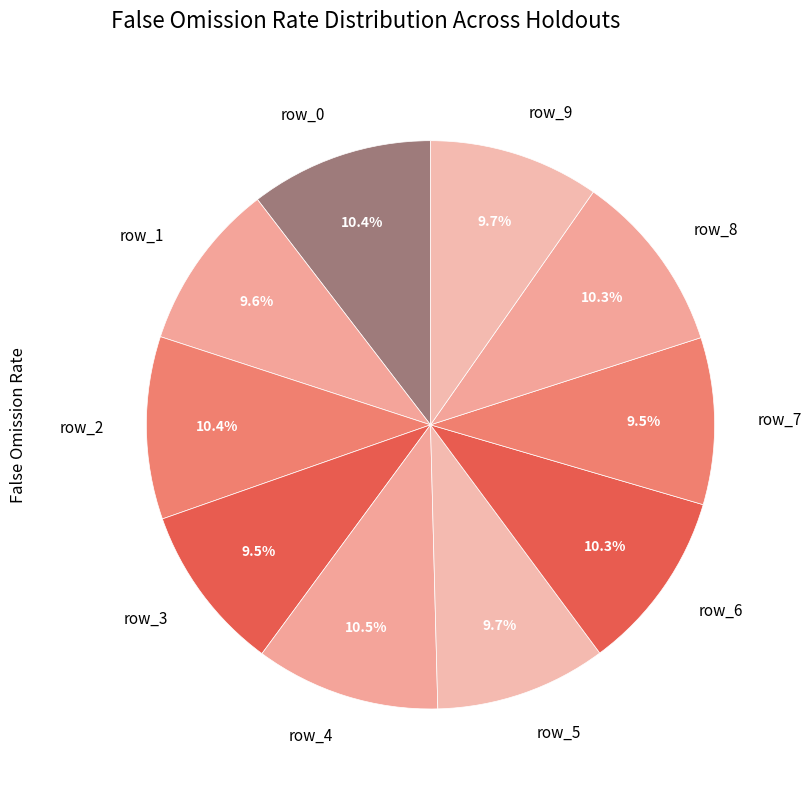

Is row_3 the majority of the pie?

No